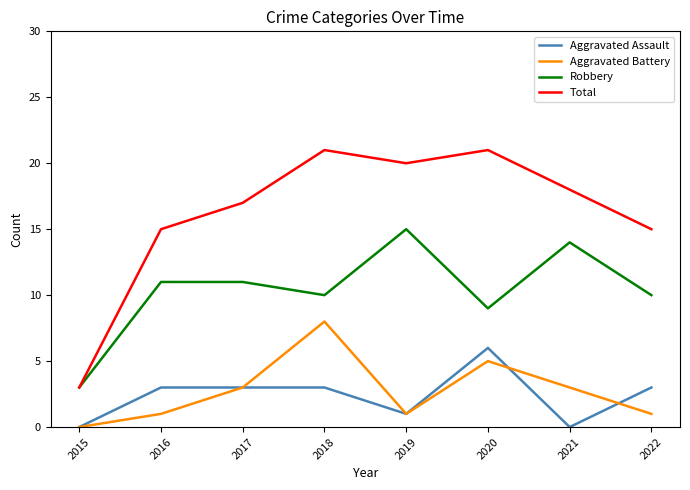

Is this an area chart (filled region under the line)?

No